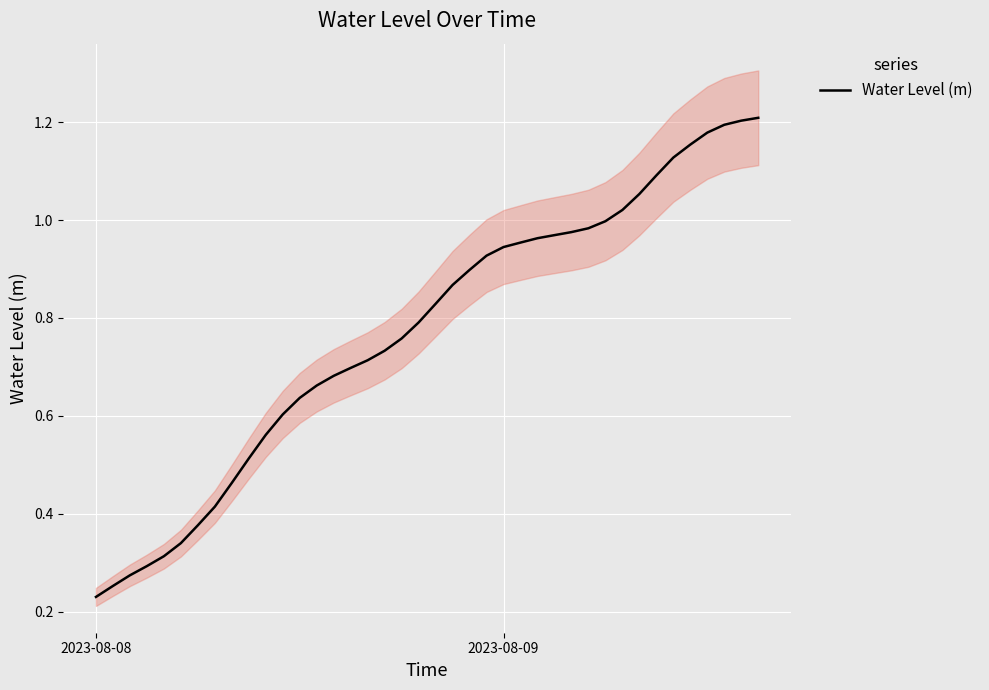

Is it true that the value at 33 is 0.4?

False